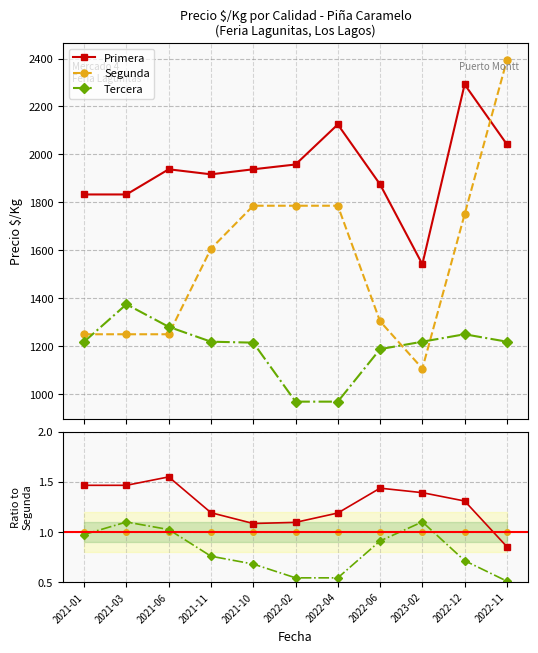

Is this an area chart (filled region under the line)?

No